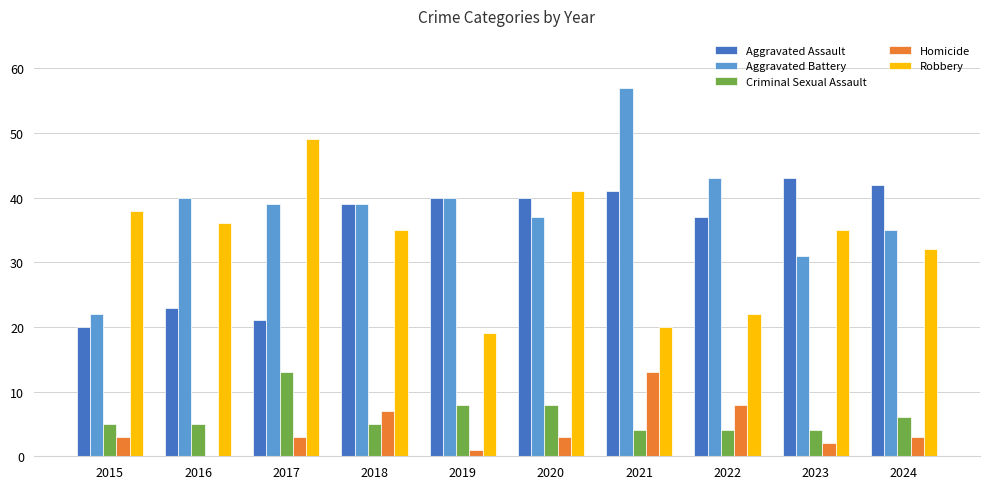

What is the sum of the Robbery values at 2018 and 2020?

76